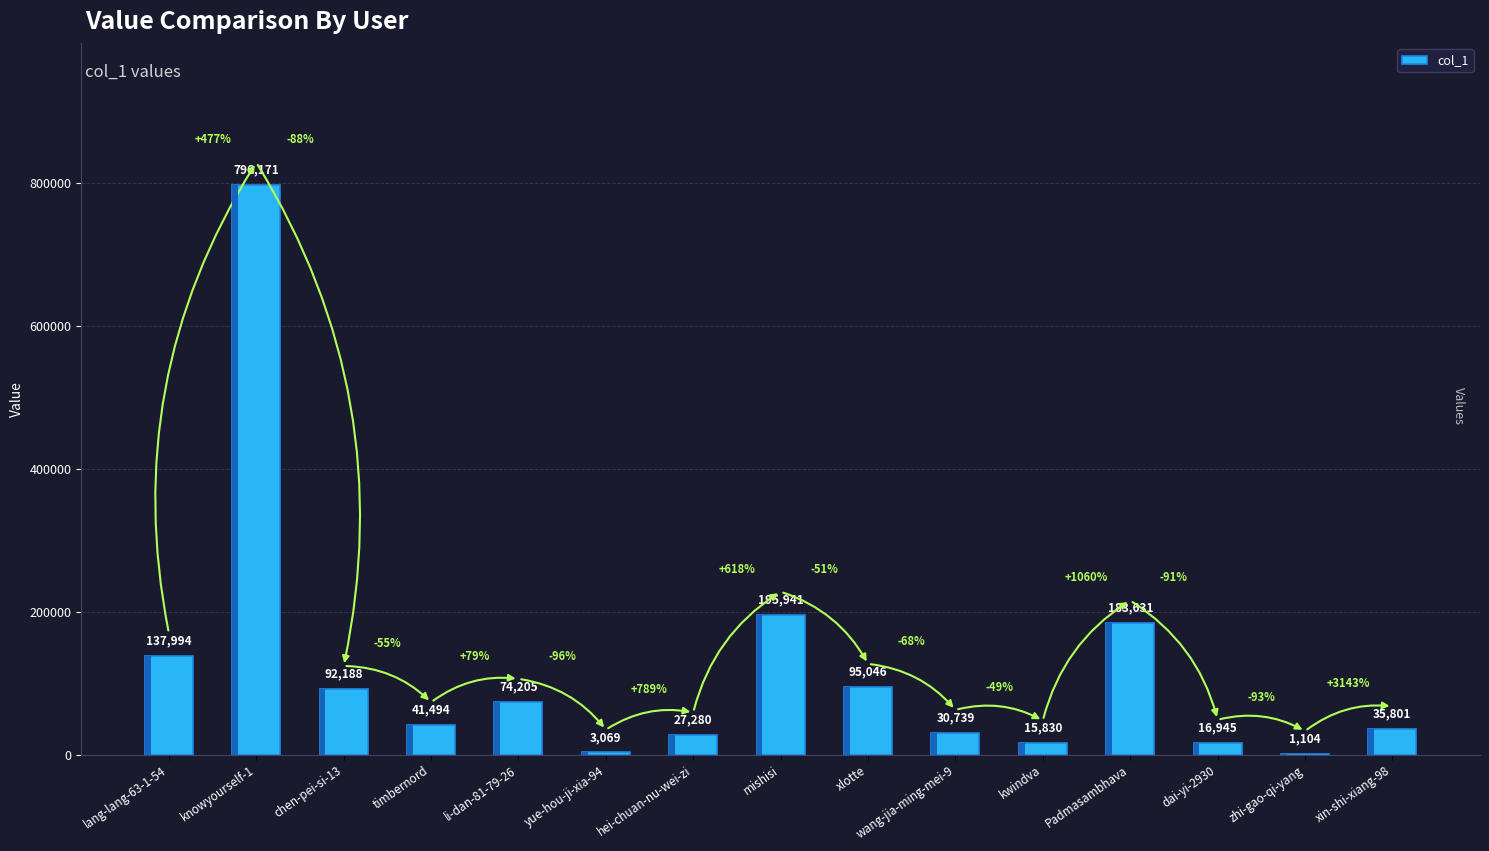

Rank the categories by value from lowest to highest.

zhi-gao-qi-yang, yue-hou-ji-xia-94, kwindva, dai-yi-2930, hei-chuan-nu-wei-zi, wang-jia-ming-mei-9, xin-shi-xiang-98, timbernord, li-dan-81-79-26, chen-pei-si-13, xlotte, lang-lang-63-1-54, Padmasambhava, mishisi, knowyourself-1